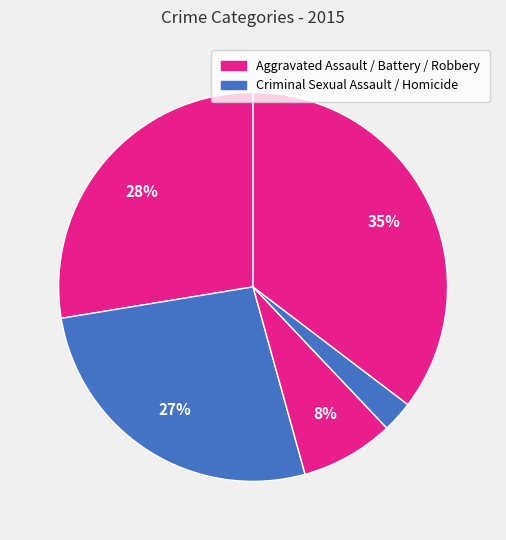

Count the number of slices in the pie.

5